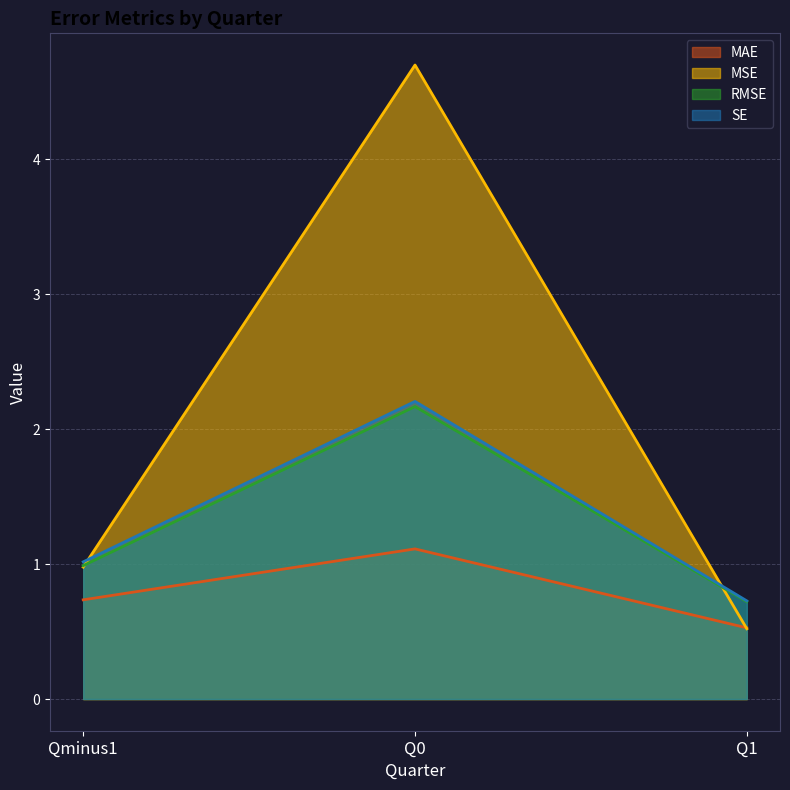

At which label does SE reach its minimum?

Q1